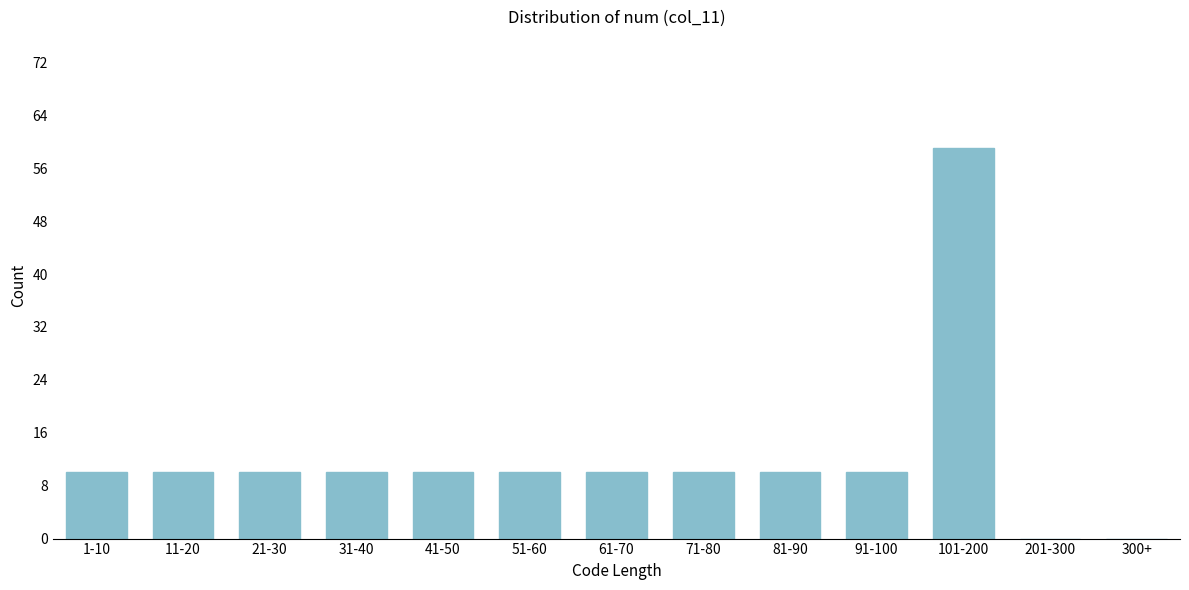

Reading left to right, what are all the values shown in this chart?

1-10=10	11-20=10	21-30=10	31-40=10	41-50=10	51-60=10	61-70=10	71-80=10	81-90=10	91-100=10	101-200=59	201-300=0	300+=0